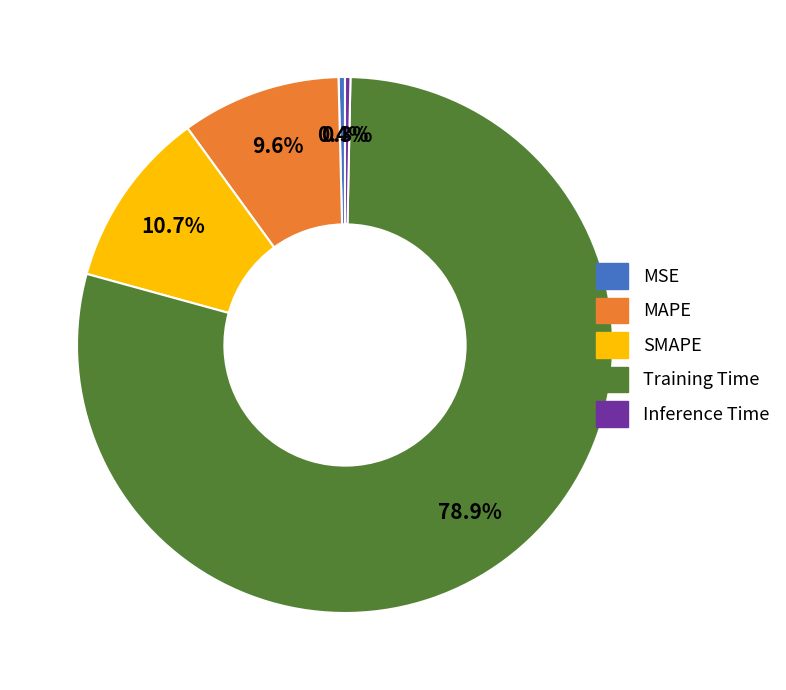

Does Training Time account for over 50% of the chart?

Yes